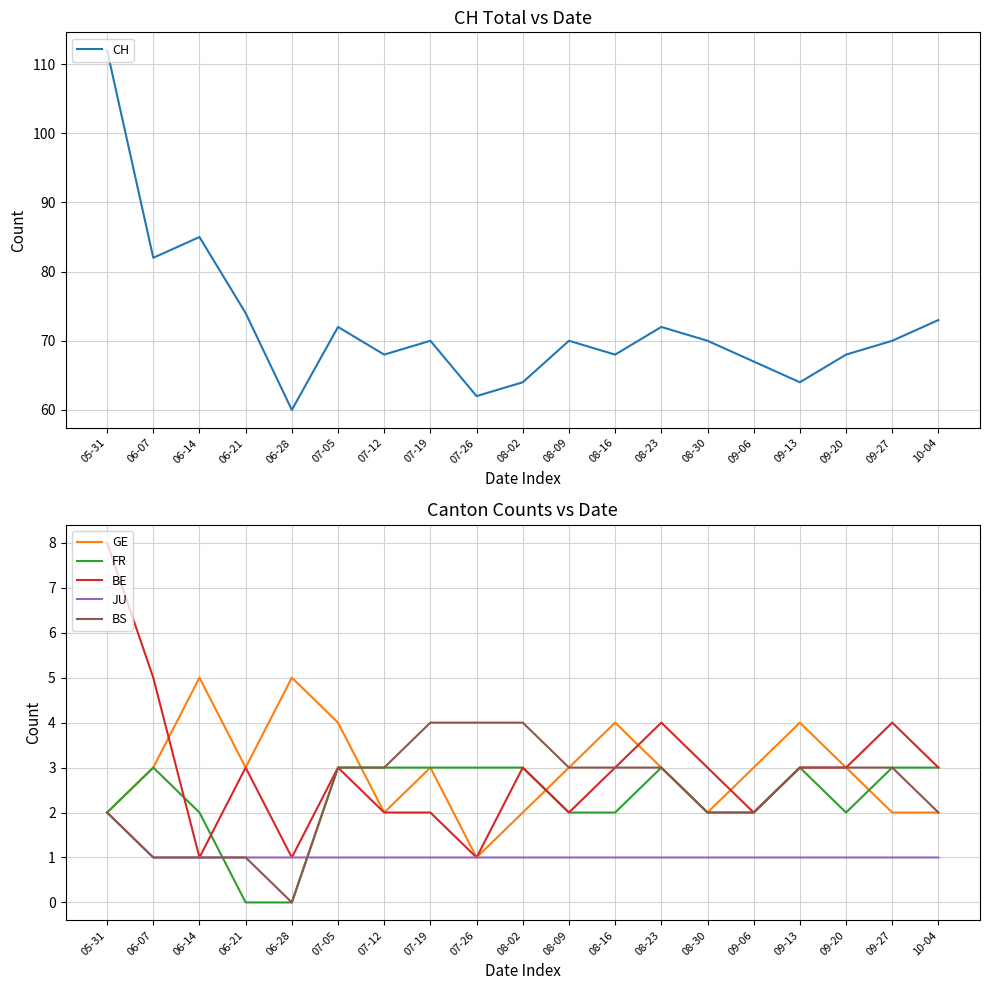

At which label does BS reach its minimum?

06-28